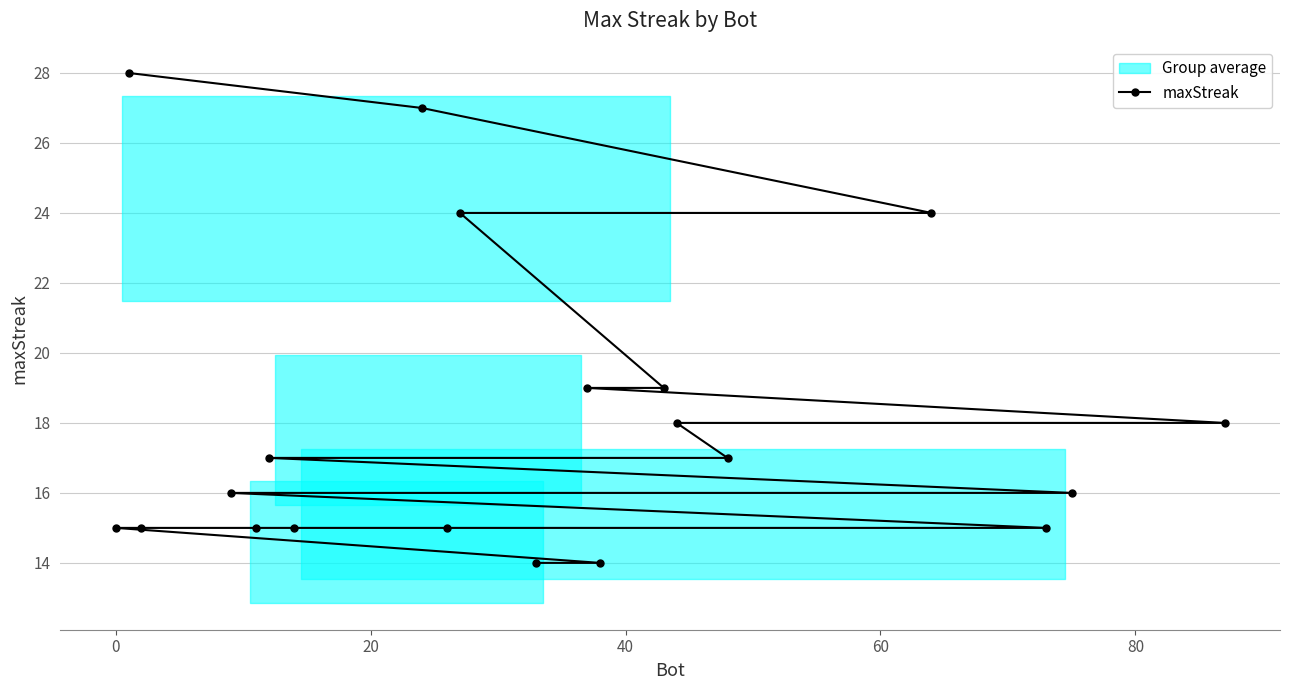

What is the value of the maxStreak point at the 8th from the left?

27